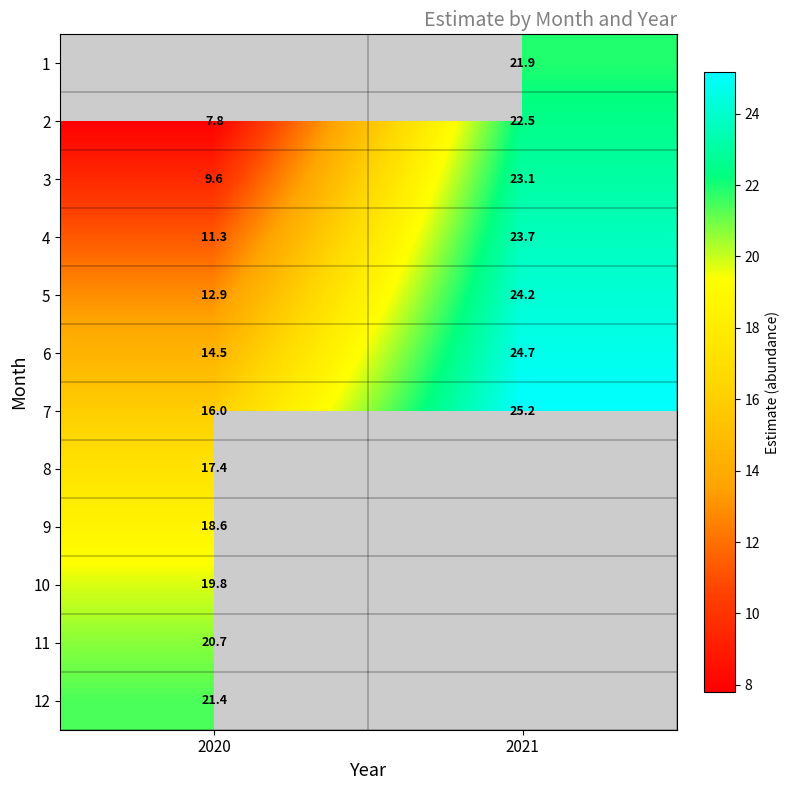

How many data points in 5 are above 24?

1